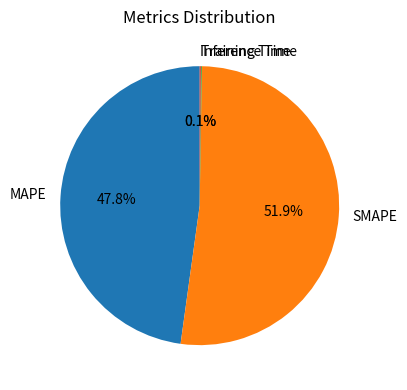

Combined, do SMAPE and MAPE account for over 50%?

Yes